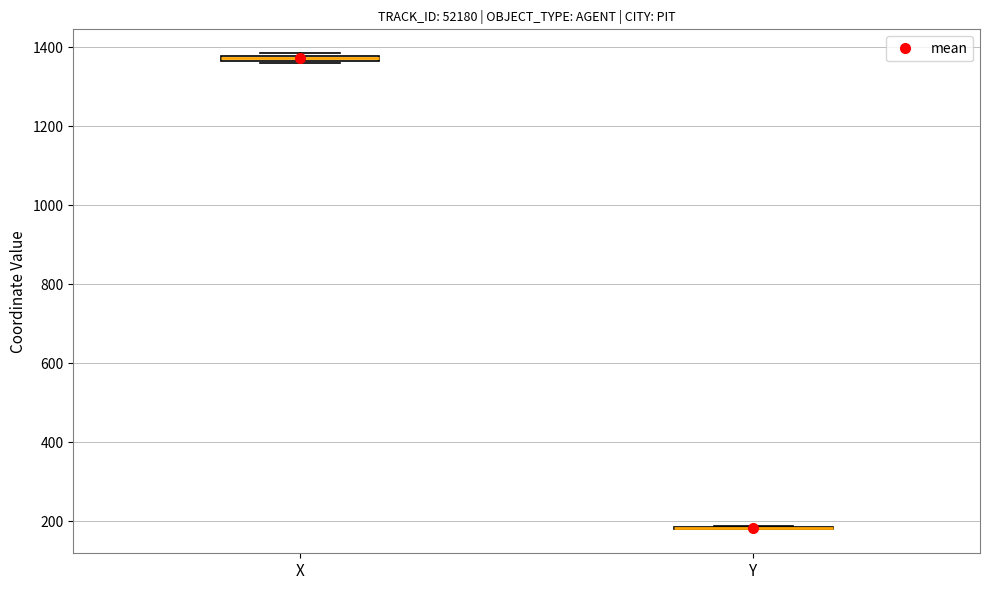

Where is the lower edge of the box for X on the y-axis? The values are not printed on the chart, so give them approximately, as read against the axis.

1360